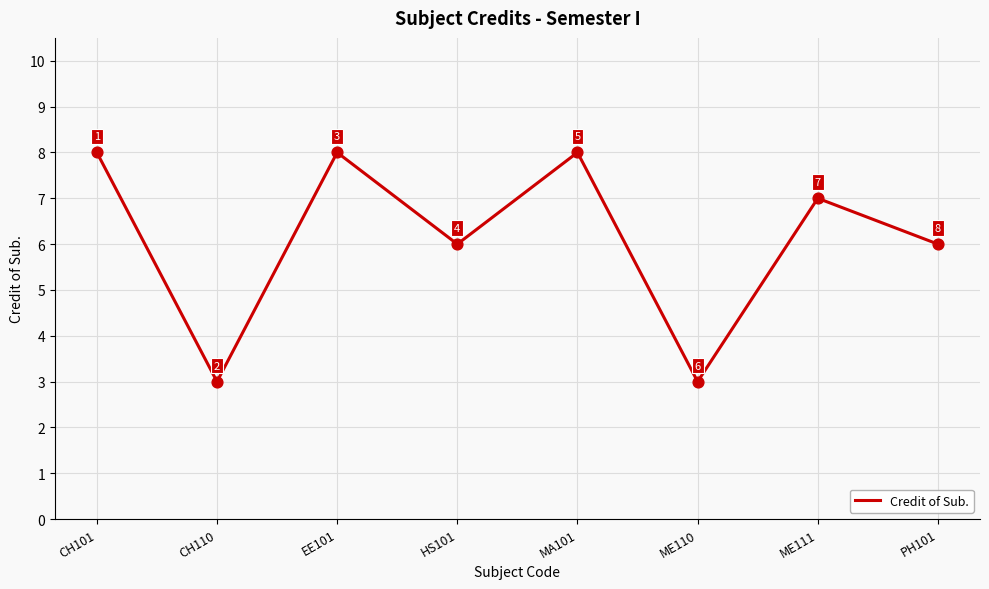

What is the ratio of the value at CH110 to the value at ME111?

0.4